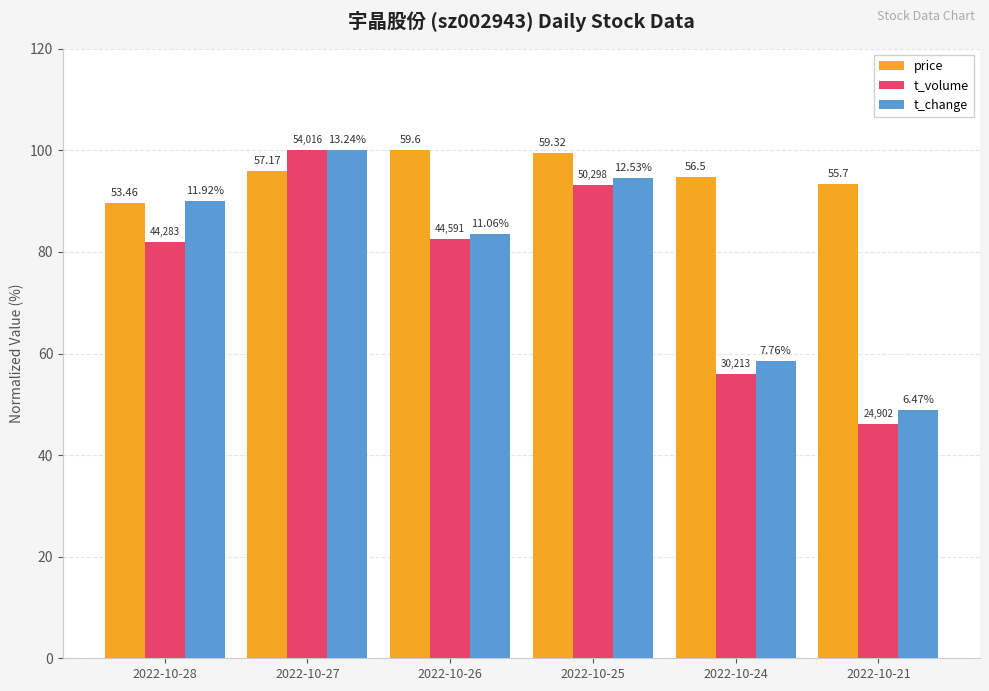

Does the chart contain any negative values?

No